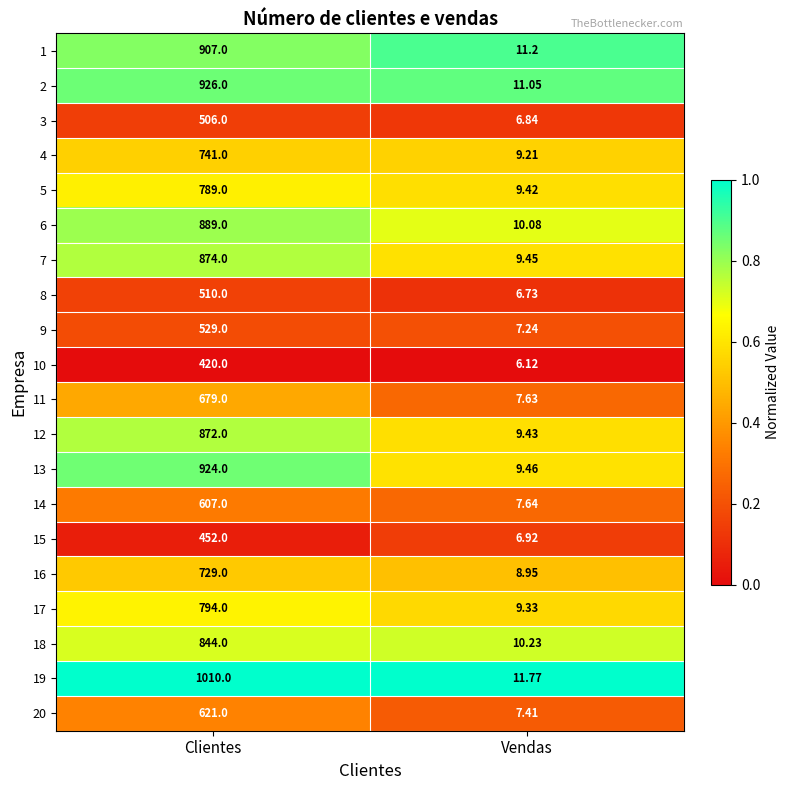

At which label is 13 closest to 466?

Vendas